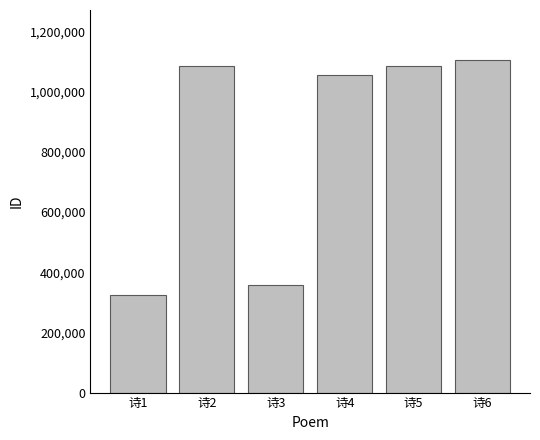

The chart shows a value of 323119 at 诗1. True or false?

True